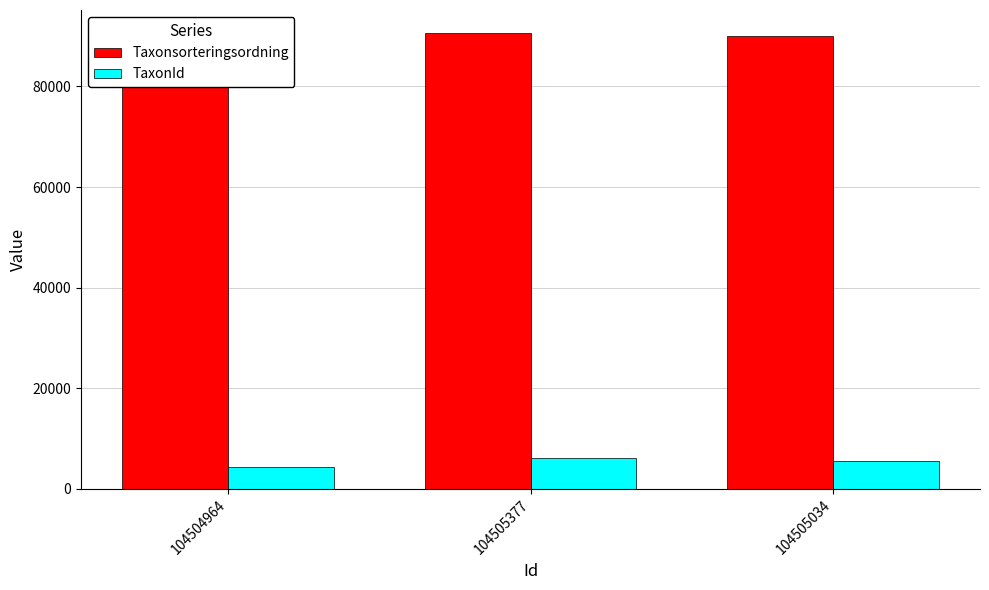

How many series are shown in this chart?

2